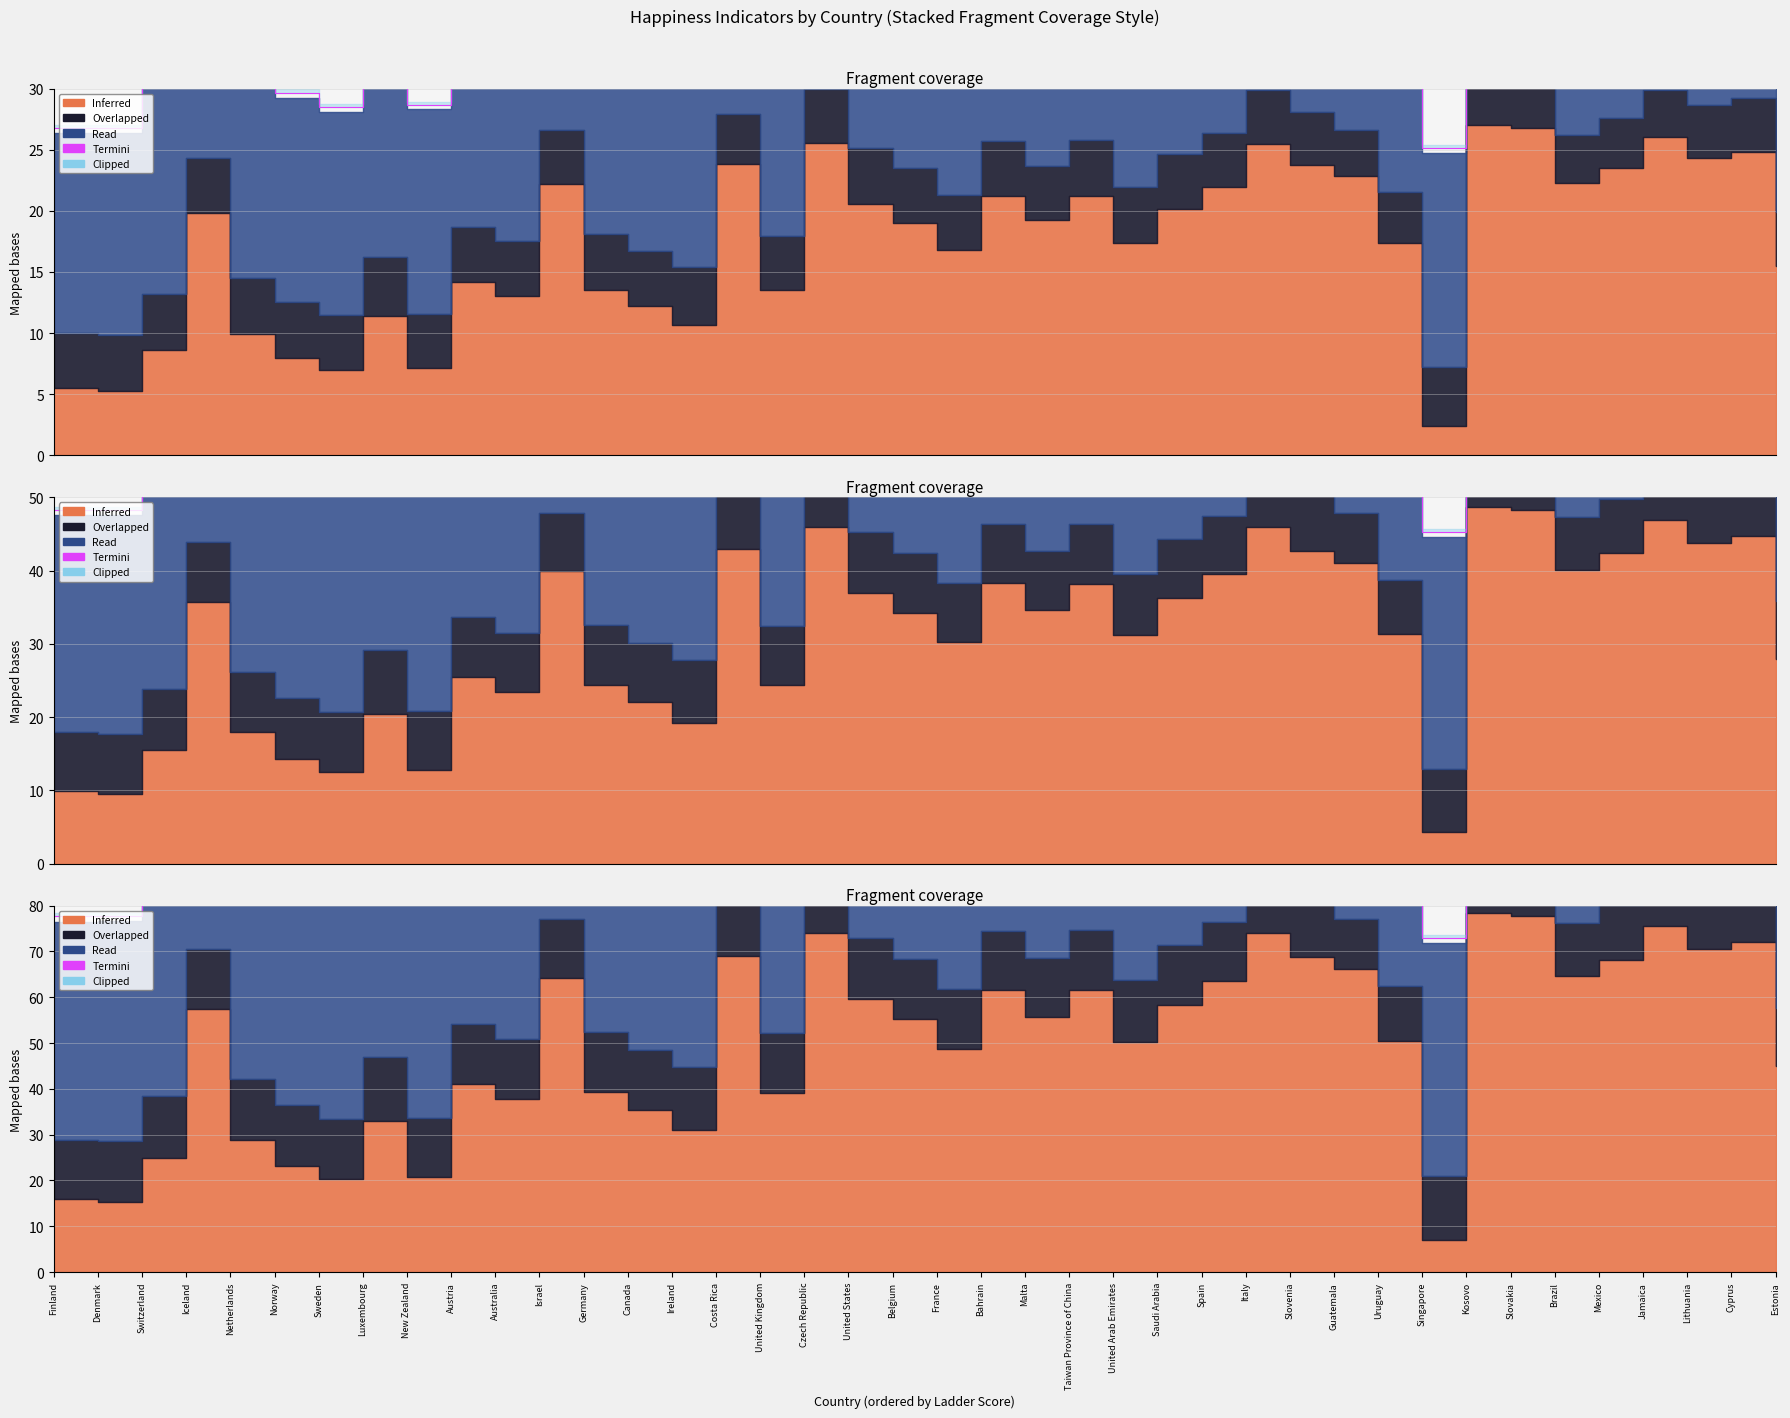

Which label corresponds to the smallest value in the chart?

Singapore